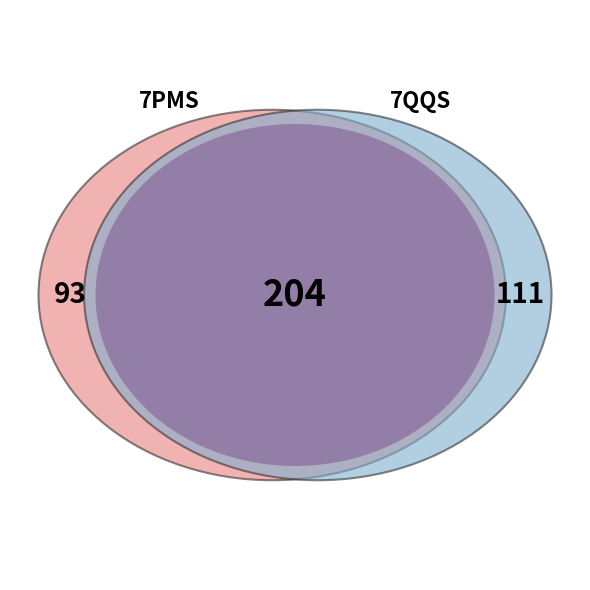

To the nearest percent, what is the average slice percentage?

50%